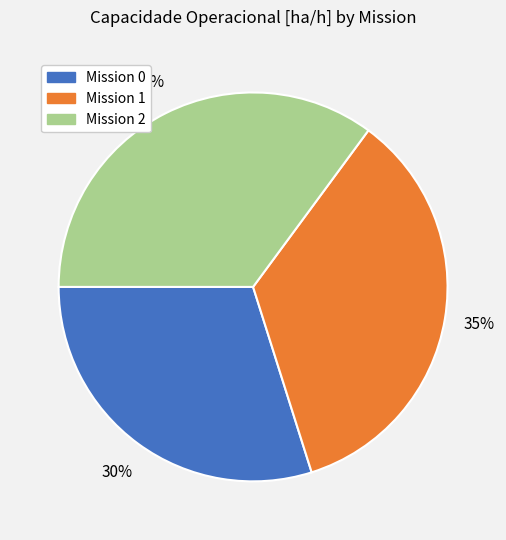

To the nearest percent, what is the difference between the largest and smallest slice percentages?

5%